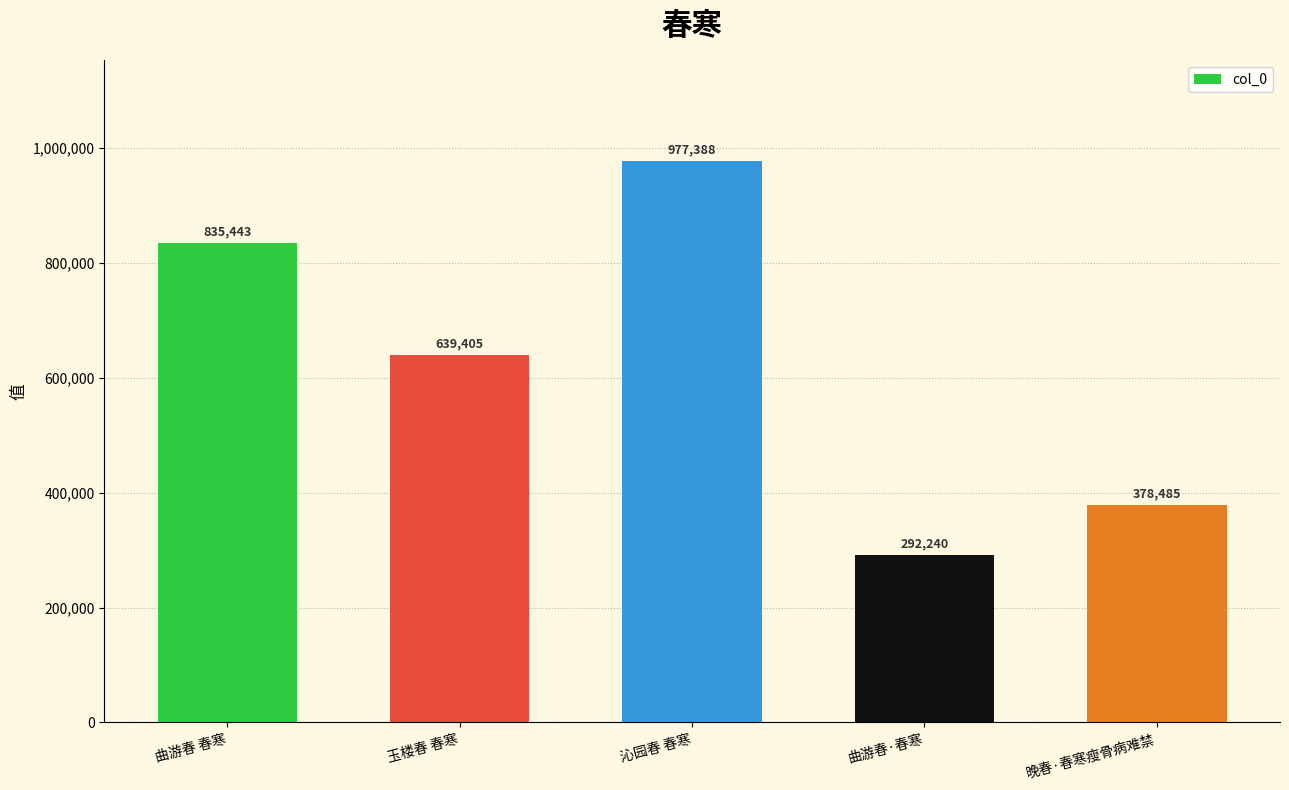

At which label is the value closest to 634814?

玉楼春 春寒